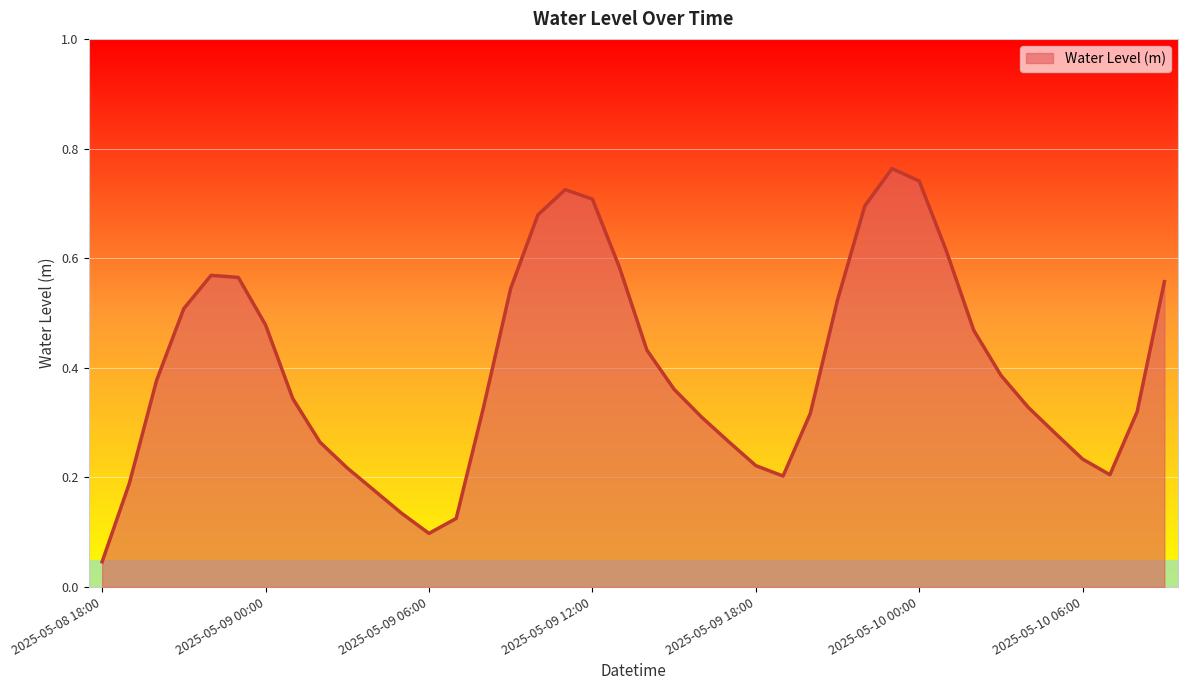

How many interior local valleys (lower than both neighbors) does the data have?

3